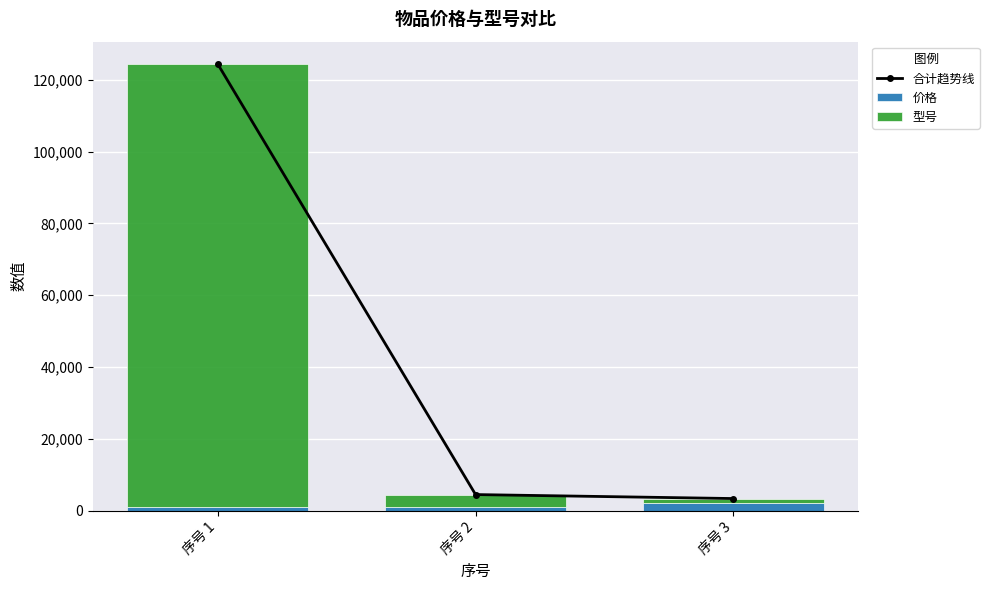

How many data points in 合计趋势线 are less than 4444?

1